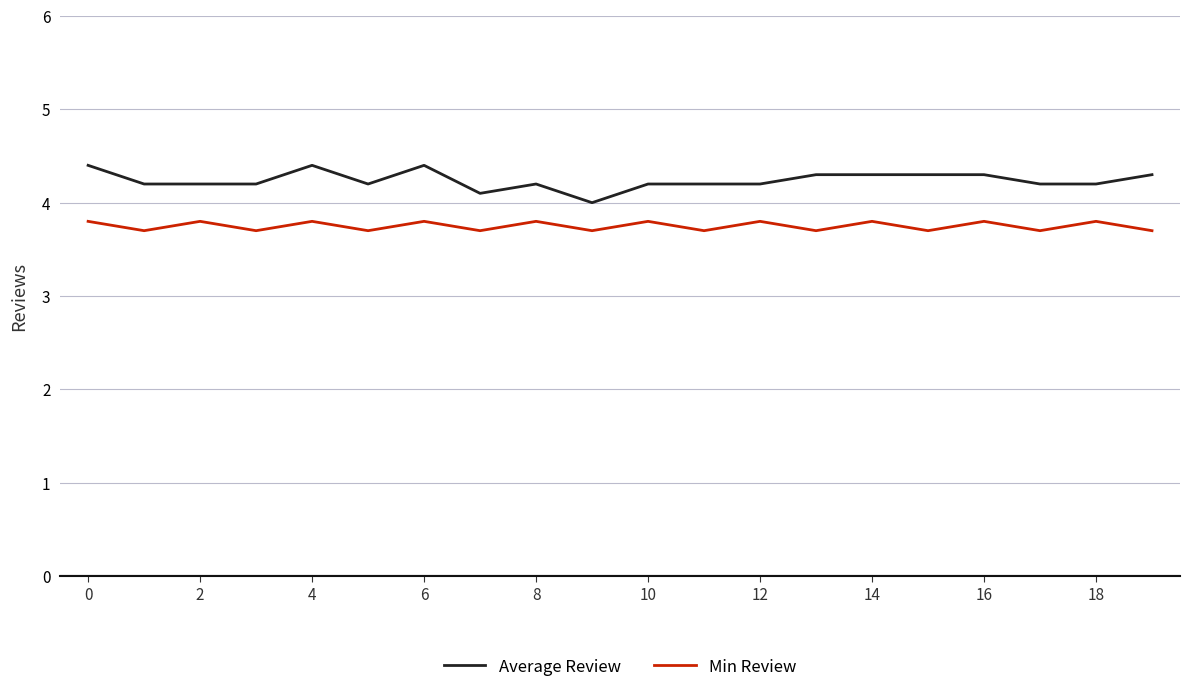

At how many categories does at least one series exceed 3?

20